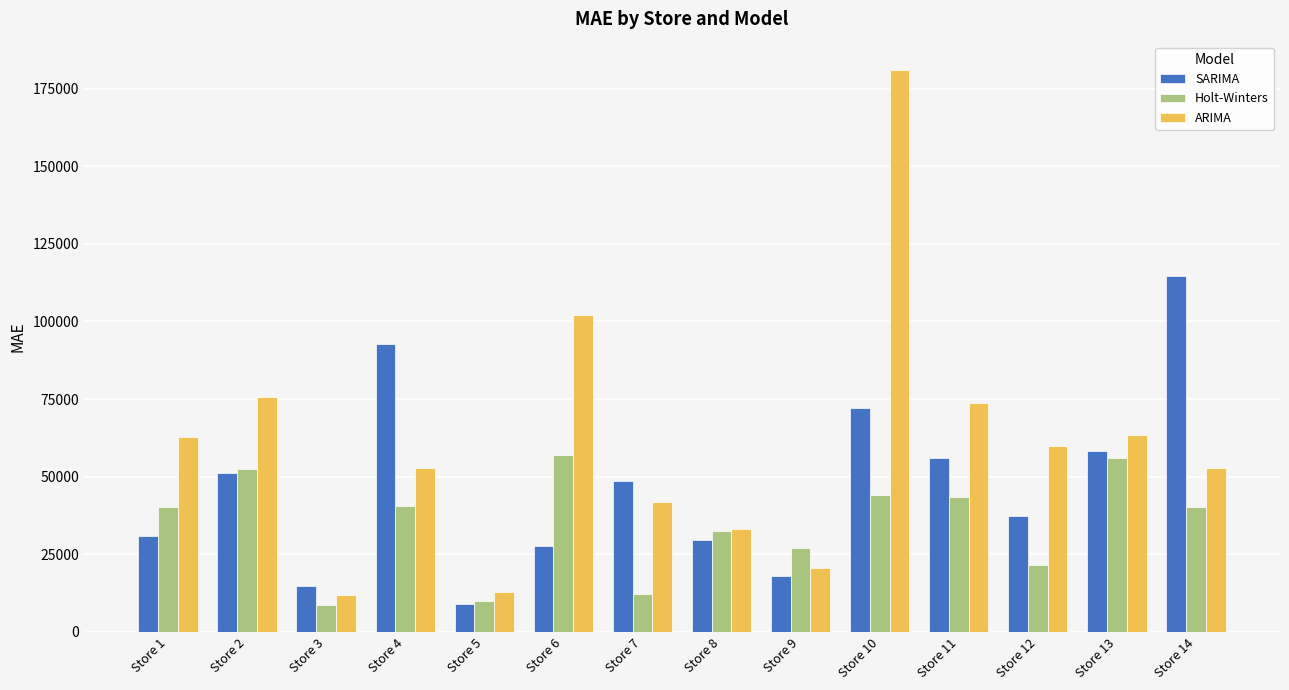

At which label does SARIMA reach its minimum?

Store 5